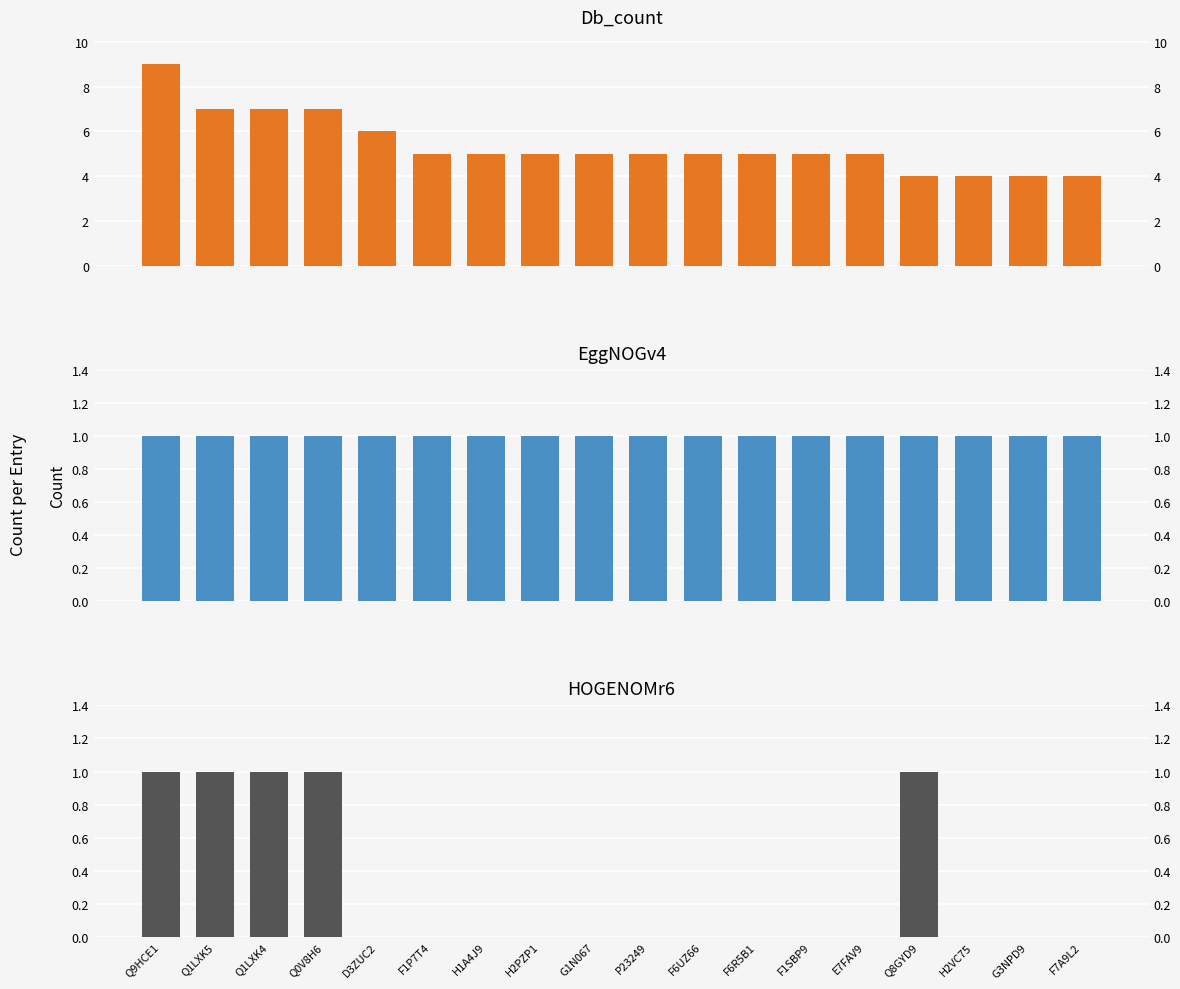

Count the Db_count values in the range 5 to 6.

10